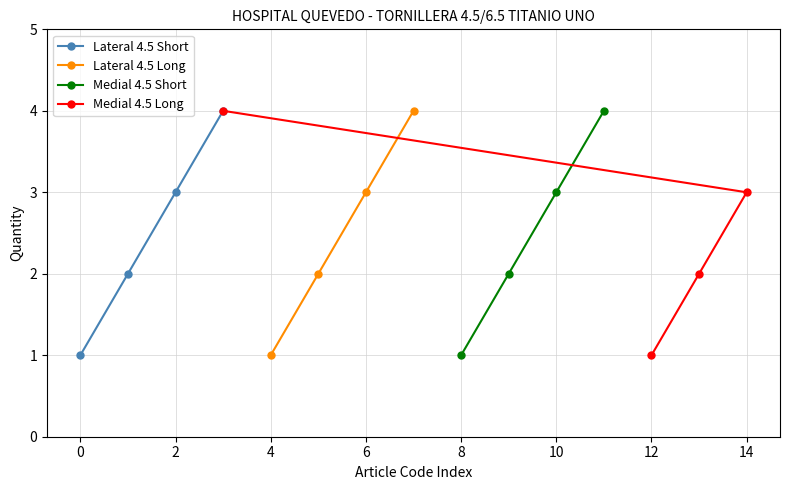

Which series has the largest range (max minus min)?

Lateral 4.5 Short